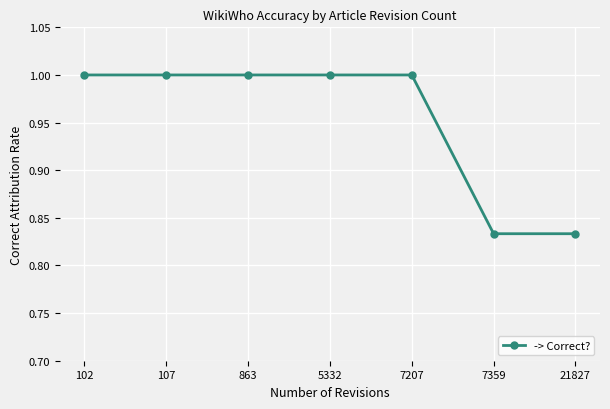

Count the number of data series in this chart.

1